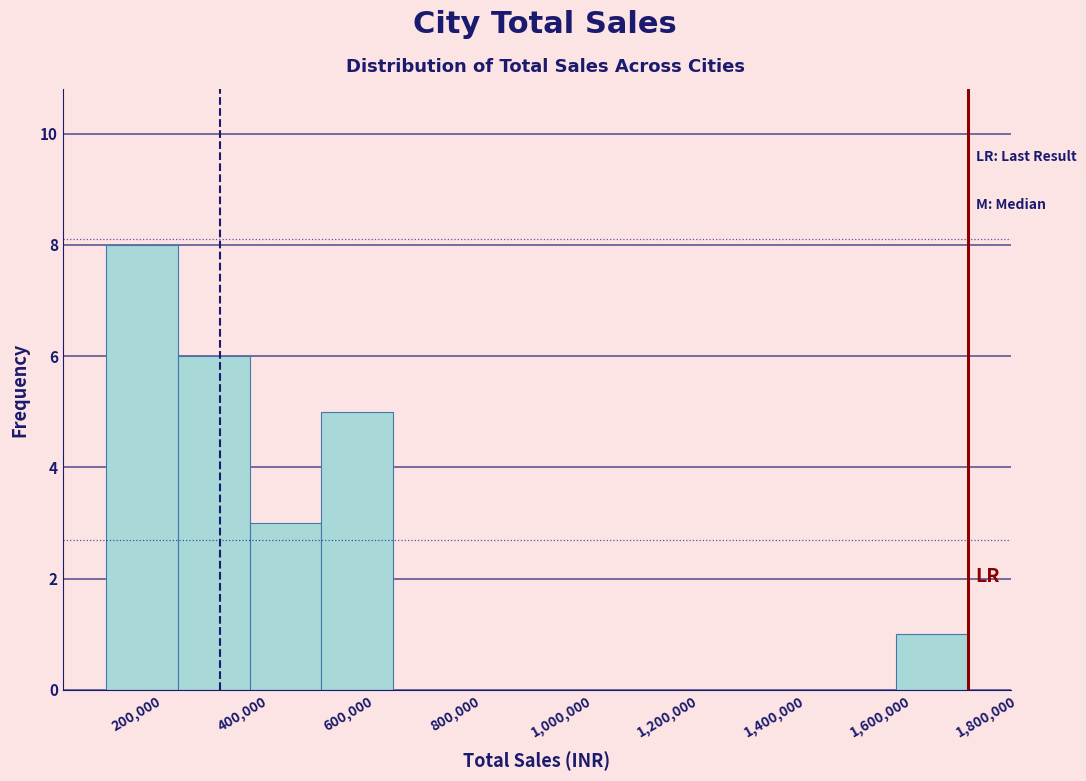

Reading left to right, list every bar in this chart as the range it spans on the x-axis followed by its height. Neither the bar edges nor the heights are printed on the chart, so give them approximately, as read against the axes.

140000 to 280000: 8
280000 to 420000: 6
420000 to 540000: 3
540000 to 680000: 5
680000 to 820000: 0
820000 to 960000: 0
960000 to 1080000: 0
1080000 to 1220000: 0
1220000 to 1360000: 0
1360000 to 1500000: 0
1500000 to 1620000: 0
1620000 to 1760000: 1